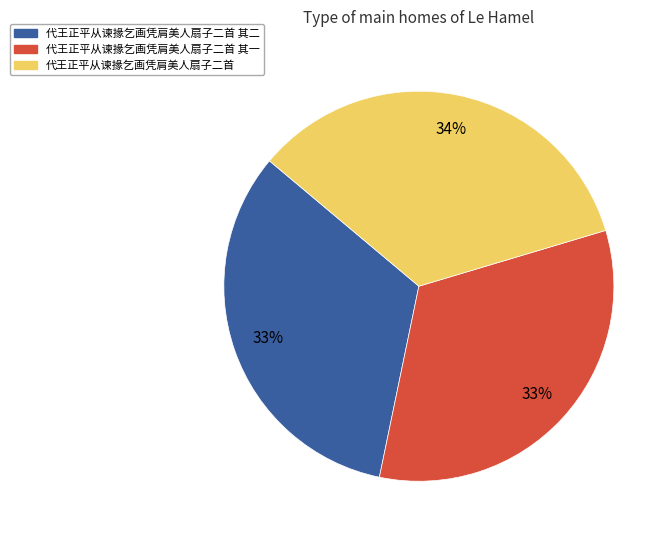

Is there any slice that represents more than half of the pie?

No